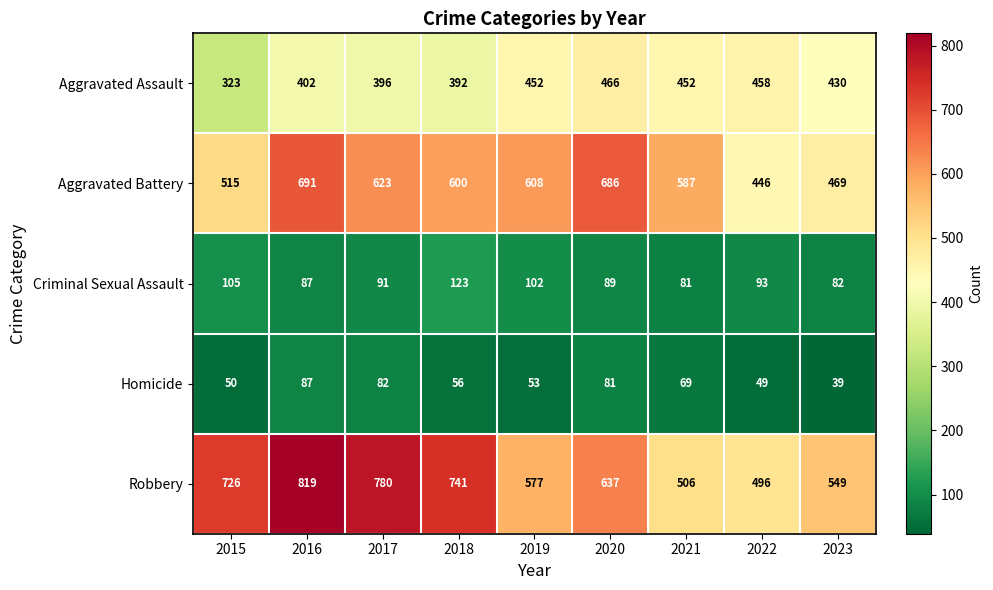

What is the difference between the highest and lowest values at 2015?

676